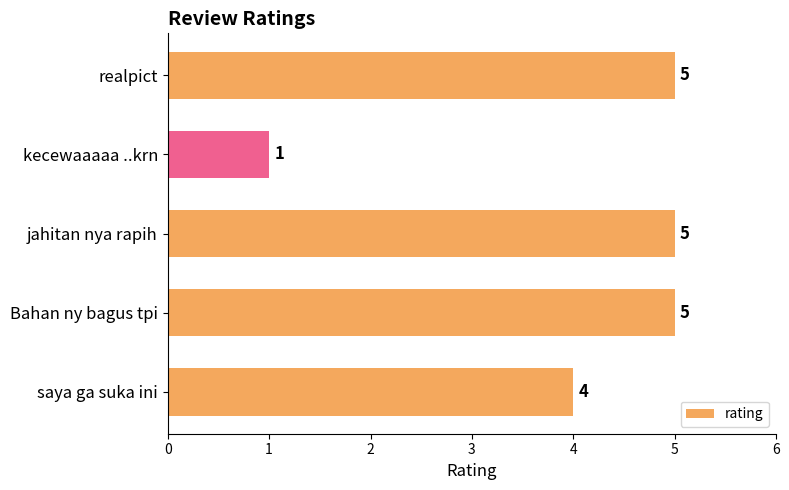

How many values are between 4 and 5?

4